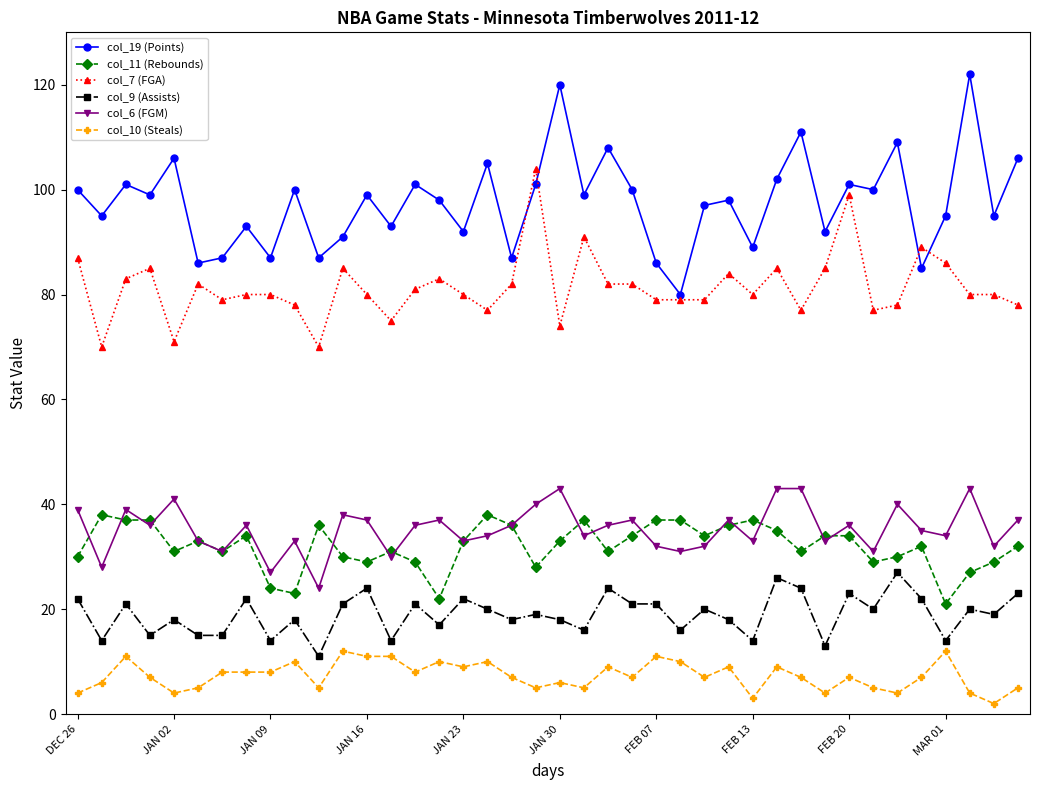

What is the greatest value displayed?

122